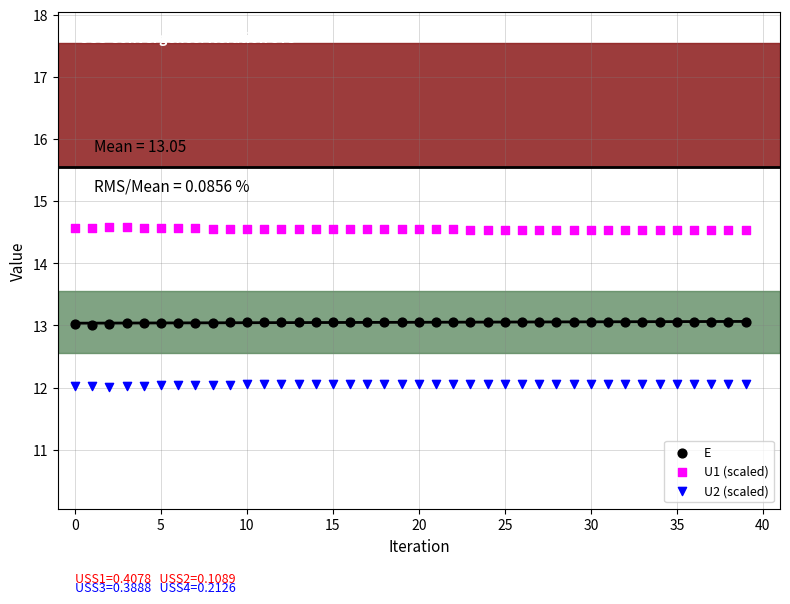

Which series contains the lowest Y value?

U2 (scaled)